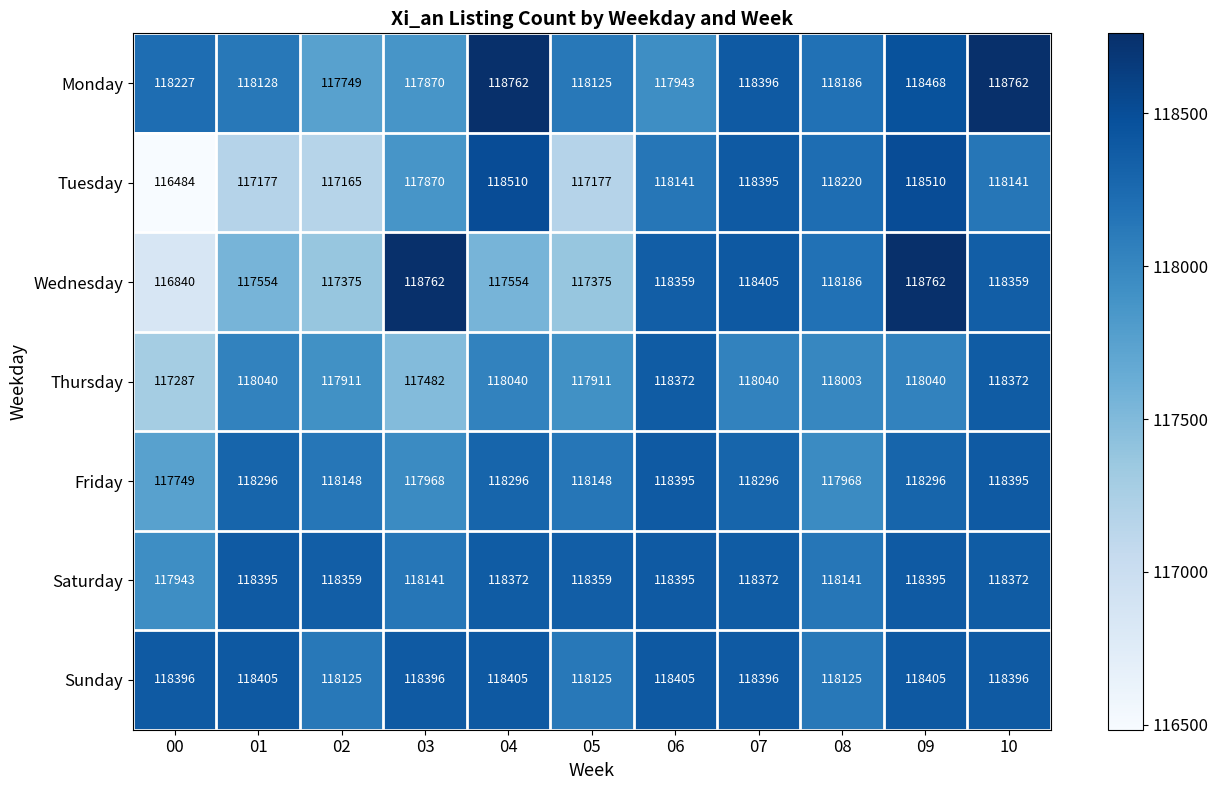

The Saturday series shows 53501 at 02. True or false?

False